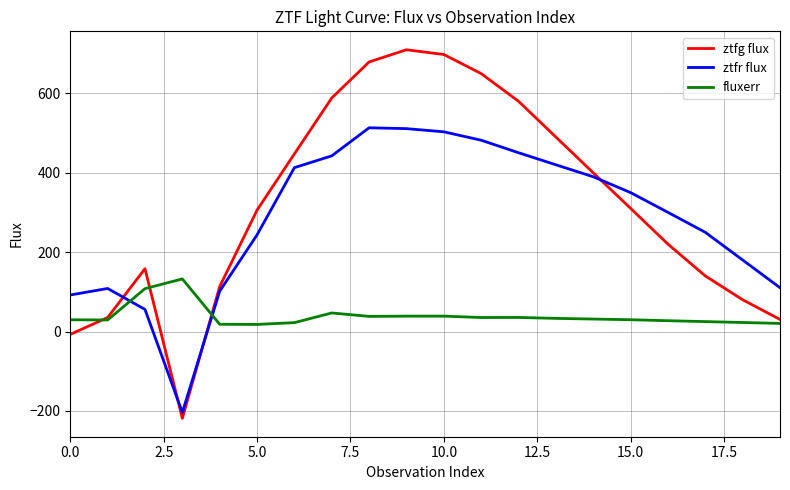

After their last crossing, which series has the higher values: fluxerr or ztfr flux?

ztfr flux